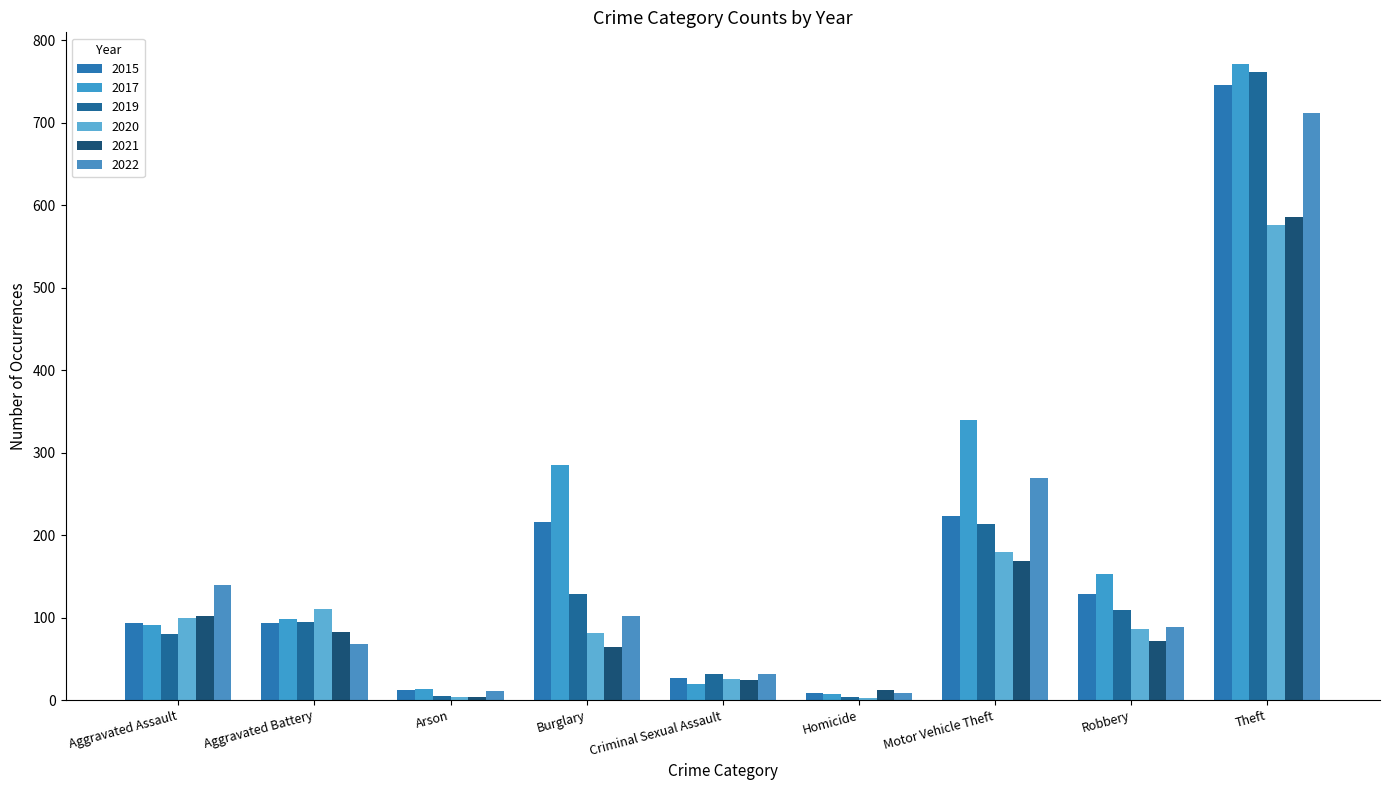

Does the chart contain stacked bars?

No